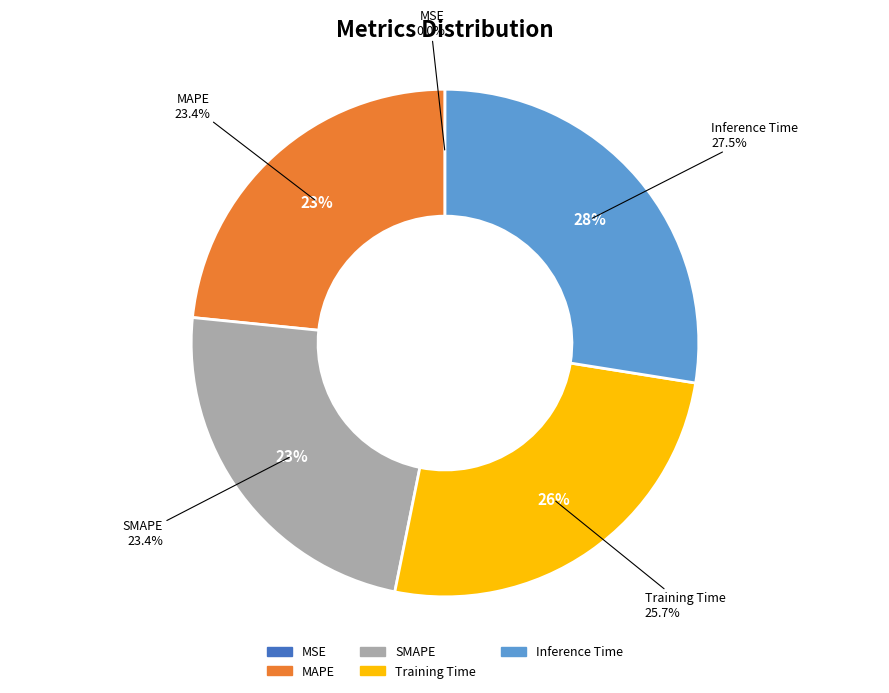

Count the number of slices in the pie.

5